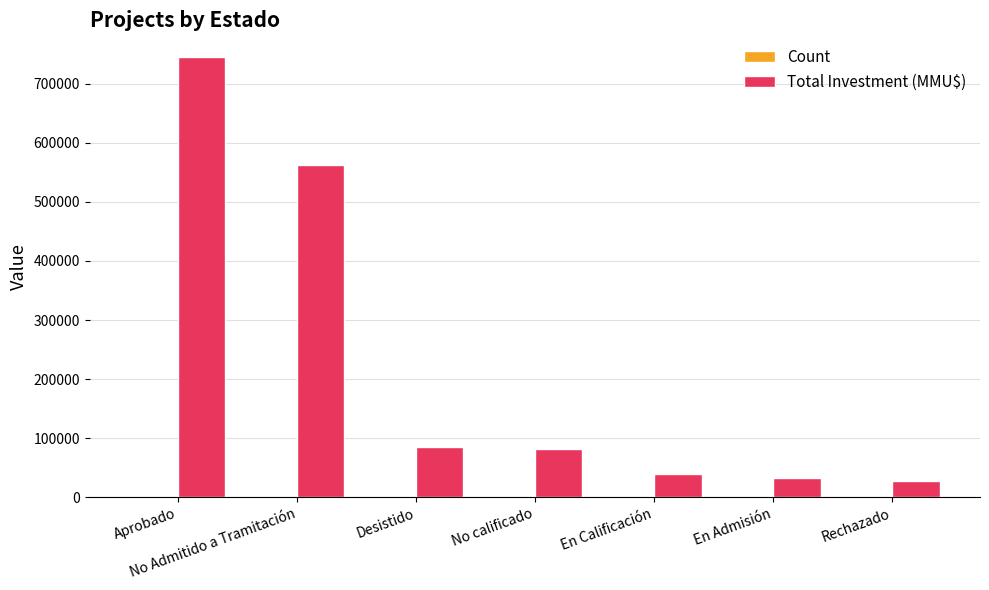

Which label corresponds to the largest value in the chart?

Aprobado